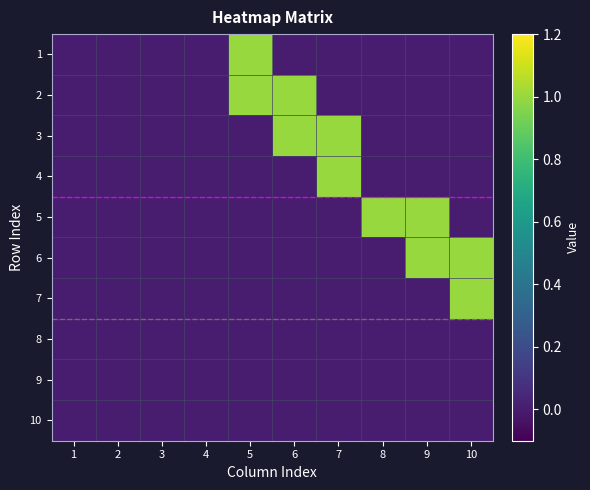

Reading right to left, extract all data points from this chart.

1: 10=0	9=0	8=0	7=0	6=0	5=1	4=0	3=0	2=0	1=0
2: 10=0	9=0	8=0	7=0	6=1	5=1	4=0	3=0	2=0	1=0
3: 10=0	9=0	8=0	7=1	6=1	5=0	4=0	3=0	2=0	1=0
4: 10=0	9=0	8=0	7=1	6=0	5=0	4=0	3=0	2=0	1=0
5: 10=0	9=1	8=1	7=0	6=0	5=0	4=0	3=0	2=0	1=0
6: 10=1	9=1	8=0	7=0	6=0	5=0	4=0	3=0	2=0	1=0
7: 10=1	9=0	8=0	7=0	6=0	5=0	4=0	3=0	2=0	1=0
8: 10=0	9=0	8=0	7=0	6=0	5=0	4=0	3=0	2=0	1=0
9: 10=0	9=0	8=0	7=0	6=0	5=0	4=0	3=0	2=0	1=0
10: 10=0	9=0	8=0	7=0	6=0	5=0	4=0	3=0	2=0	1=0